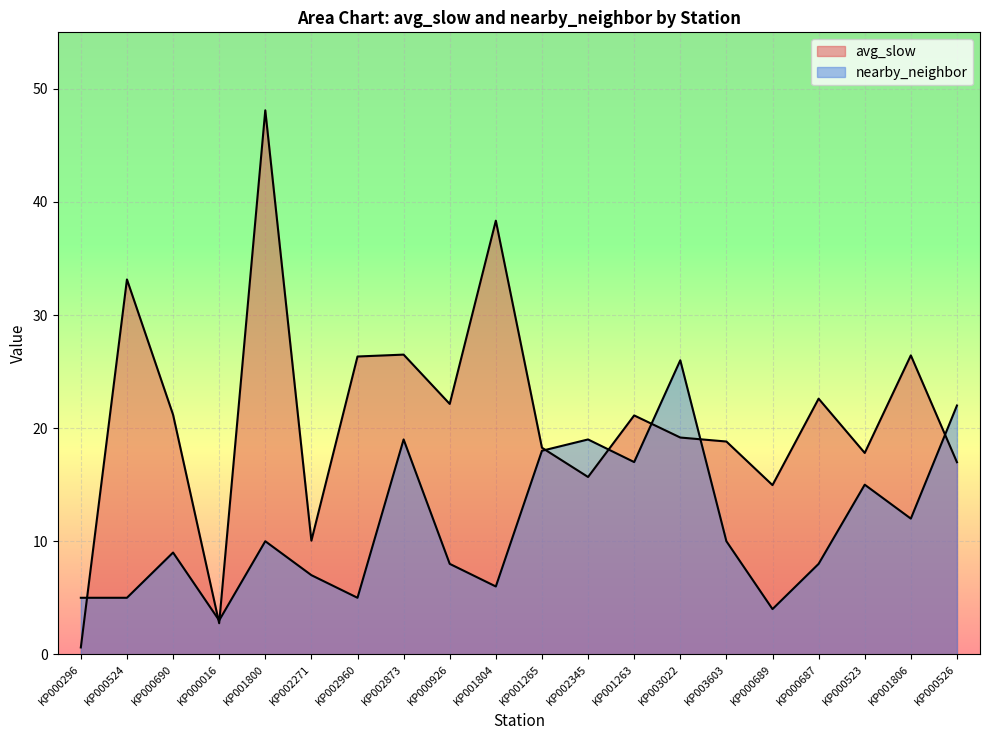

List the series in order of their overall mean, highest first.

avg_slow, nearby_neighbor